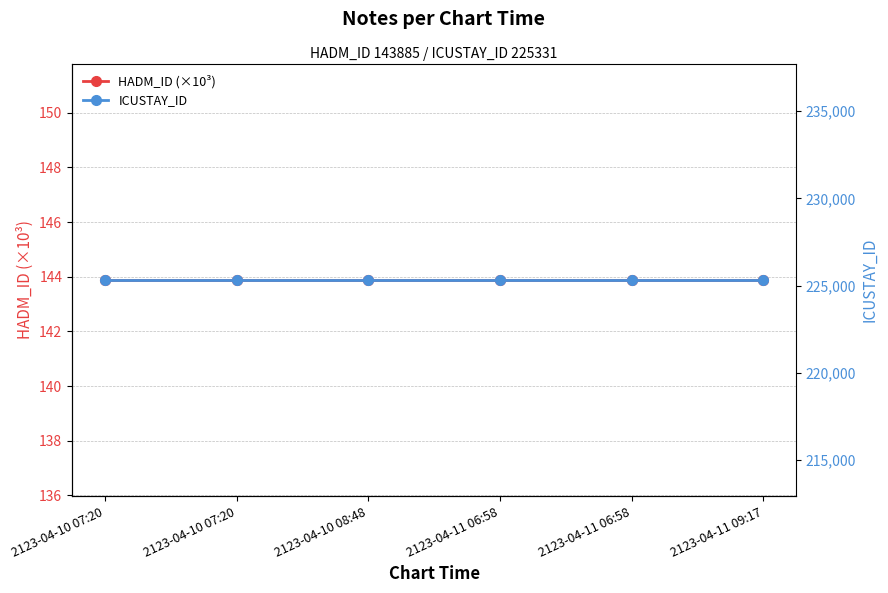

What is the spread (max minus min) of values at 2123-04-10 07:20?

225187.1